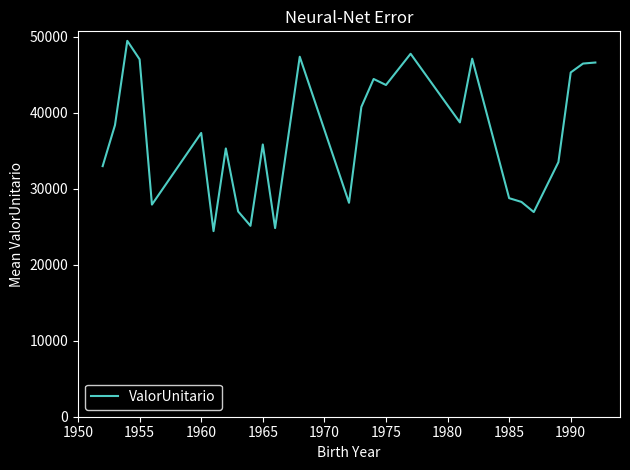

What is the difference between the maximum and minimum values?

25033.6